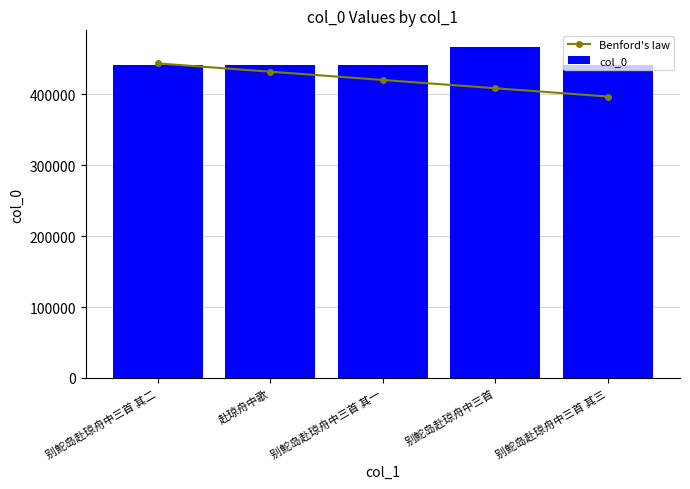

Which has a higher value, 别鮀岛赴琼舟中三首 其一 or 赴琼舟中歌?

赴琼舟中歌